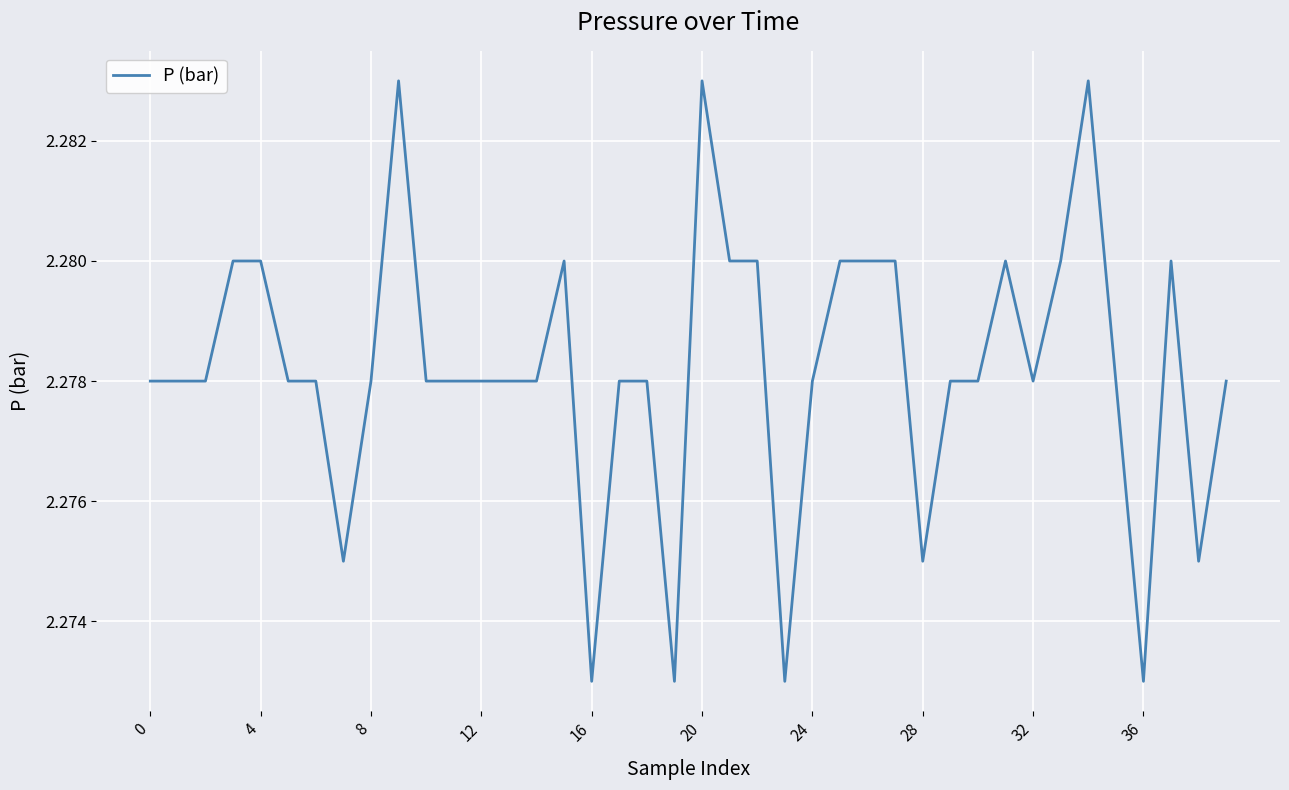

How many lines are shown in the chart?

1